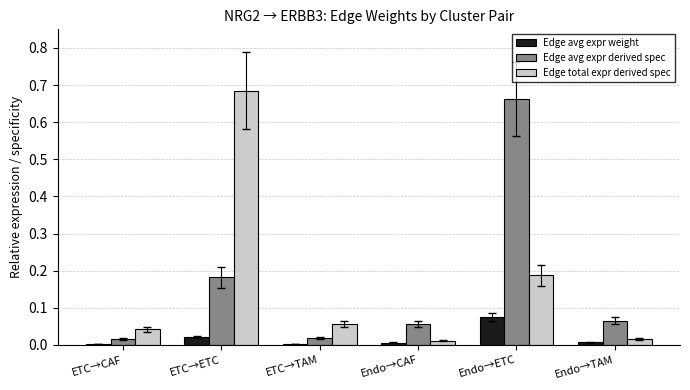

What is the total value across all series at ETC→ETC?

0.9